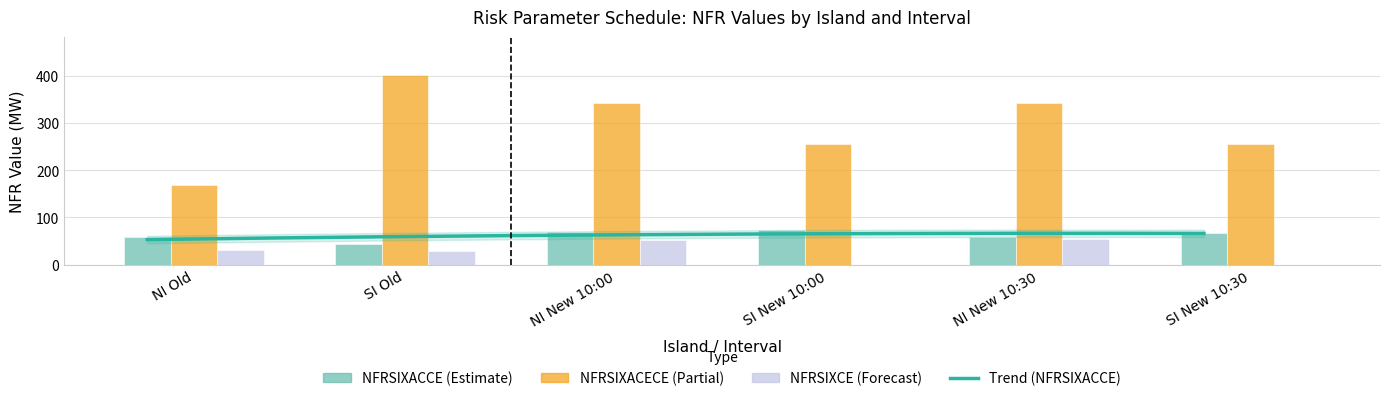

Reading left to right, list all the values displayed in this chart.

NFRSIXACCE: NI Old=58.5	SI Old=44.5	NI New 10:00=68.7	SI New 10:00=72.8	NI New 10:30=58.6	SI New 10:30=67.5
NFRSIXACECE: NI Old=167.8	SI Old=401.4	NI New 10:00=342.3	SI New 10:00=256.0	NI New 10:30=342.9	SI New 10:30=256.0
NFRSIXCE: NI Old=31.8	SI Old=28.0	NI New 10:00=52.2	SI New 10:00=0.0	NI New 10:30=53.2	SI New 10:30=0.0